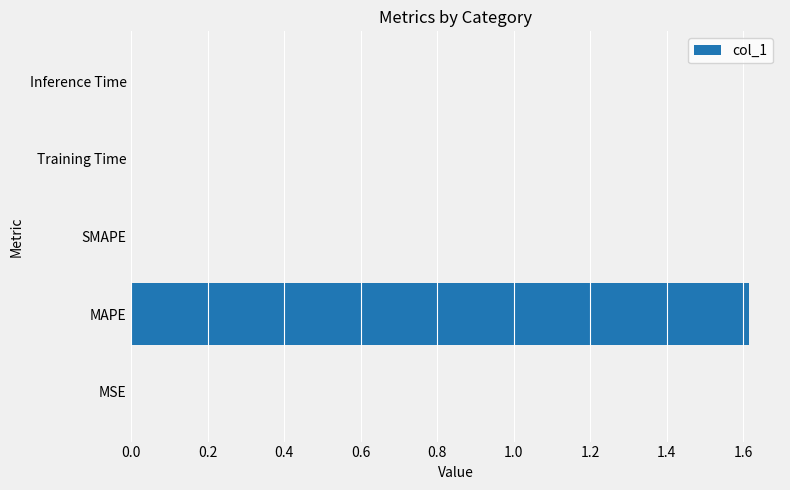

What is the change in value from MAPE to SMAPE?

-1.6